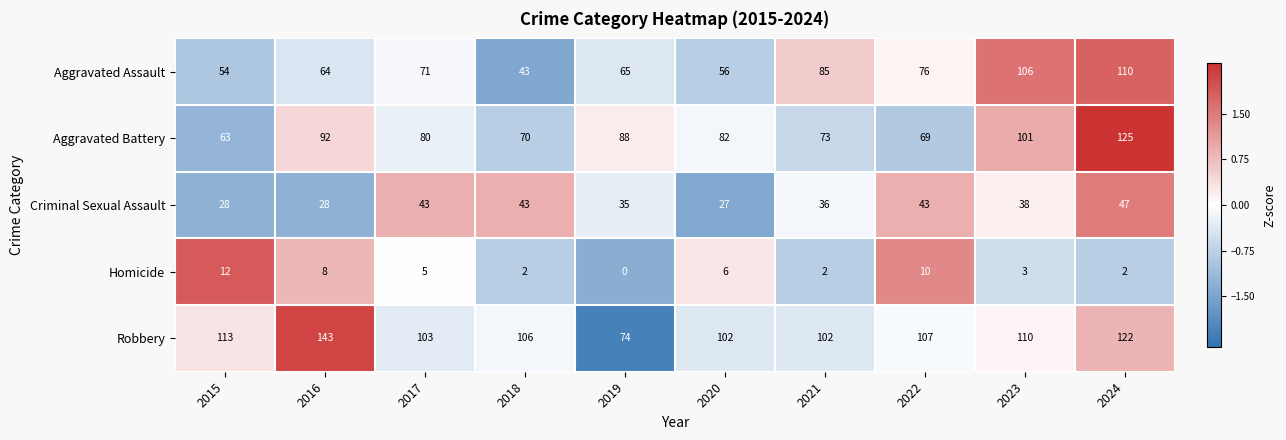

How many data points in Aggravated Assault are less than 71?

5